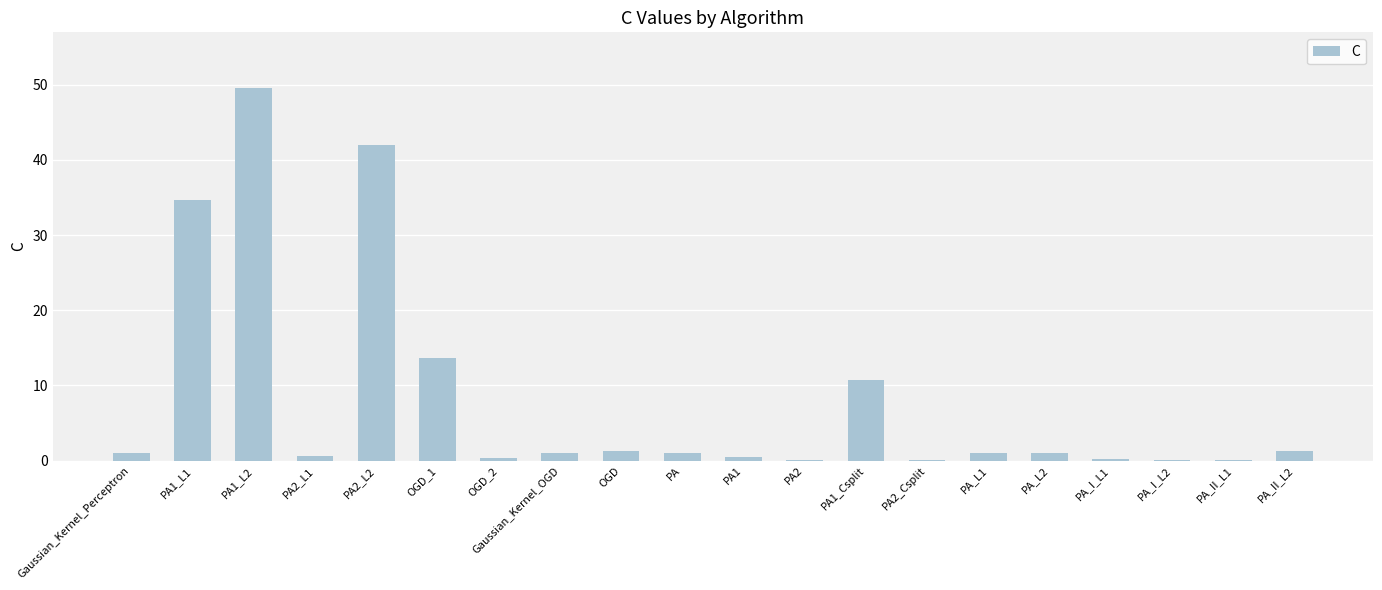

What is the sum of all values?

160.1